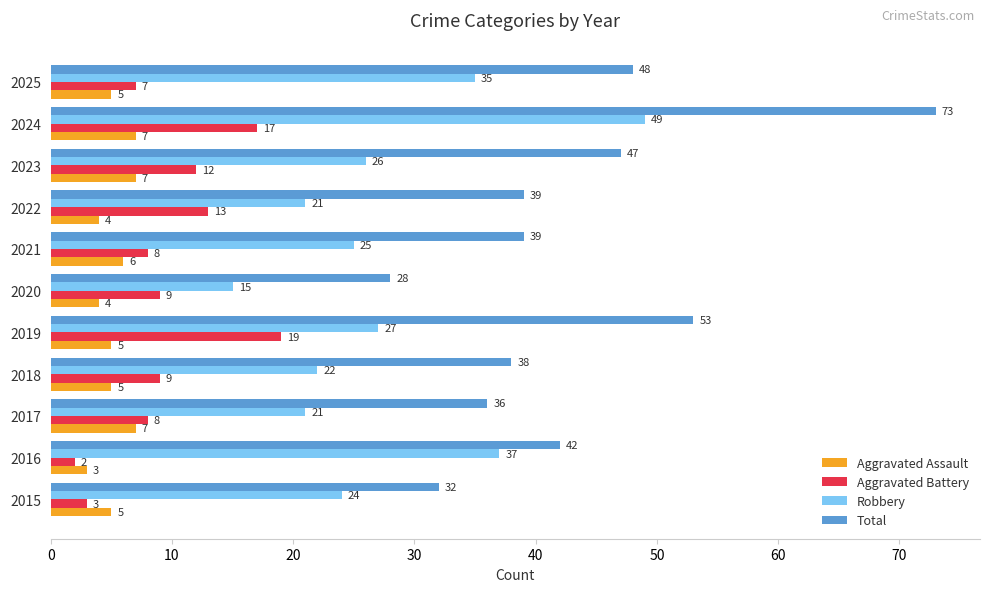

List the series in order of their peak value, highest first.

Total, Robbery, Aggravated Battery, Aggravated Assault